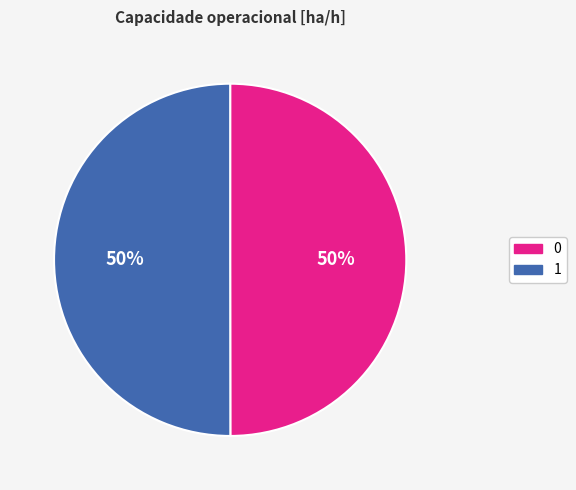

To the nearest percent, what portion does 0 represent?

50%